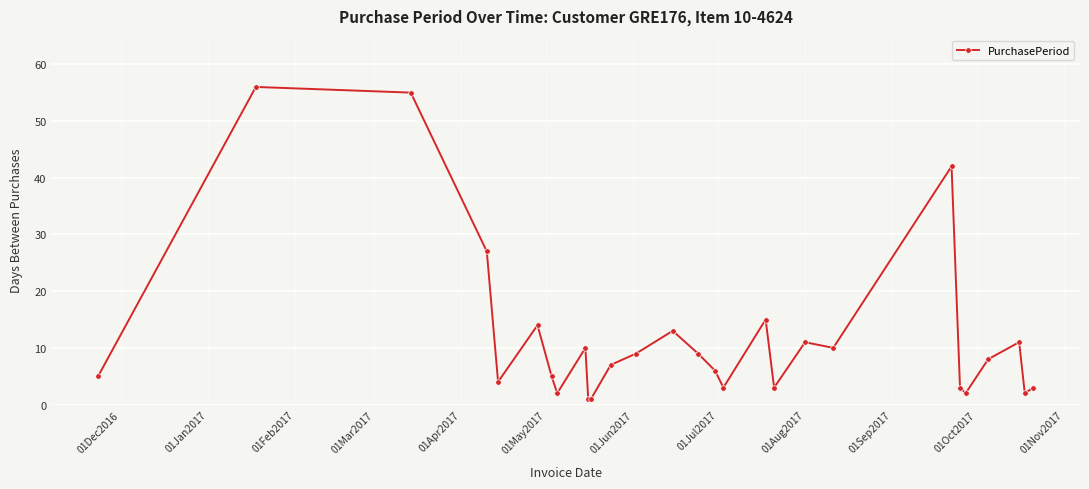

How many categories are shown in the chart?

28